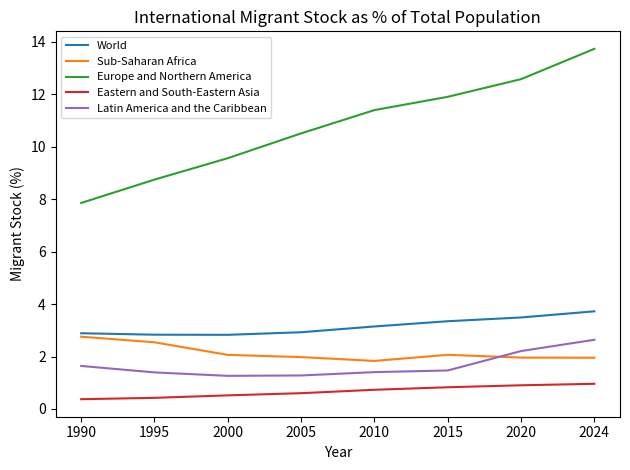

Is the value of Europe and Northern America at 1995 greater than the value of Latin America and the Caribbean at 2024?

Yes